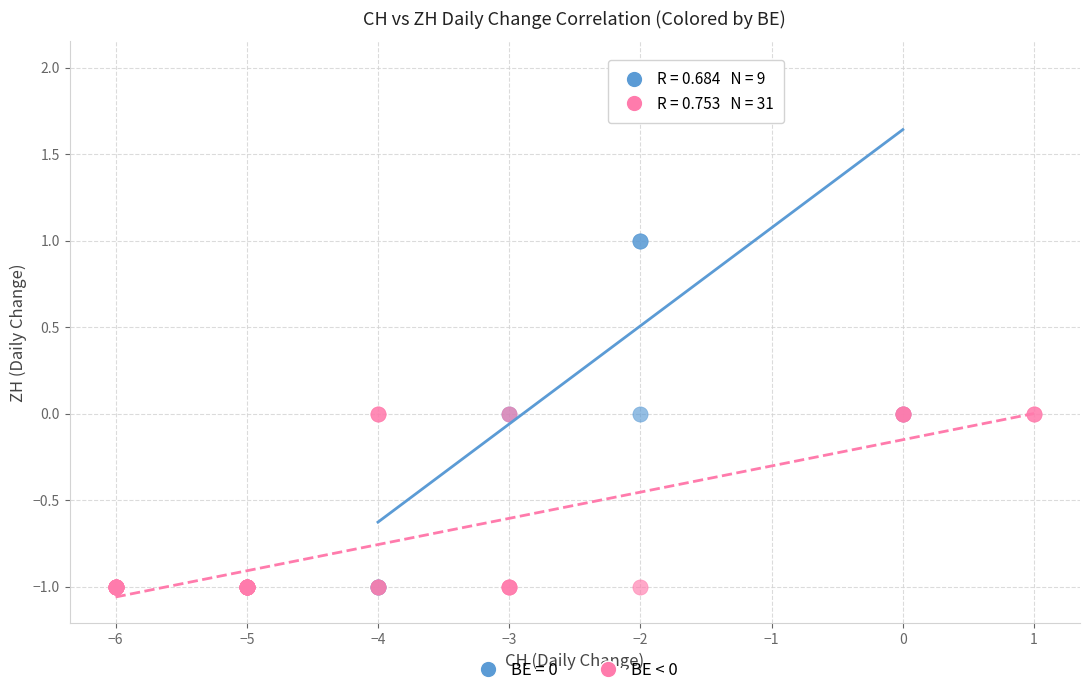

Which series has the widest spread of Y values?

BE = 0